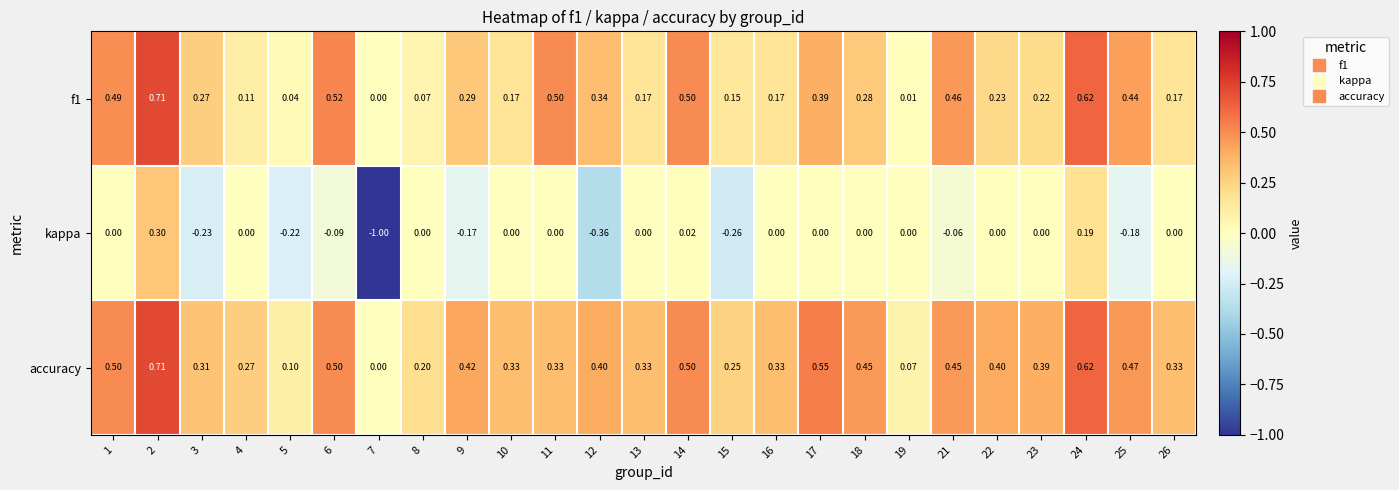

Rank the series by their average value, from highest to lowest.

accuracy, f1, kappa